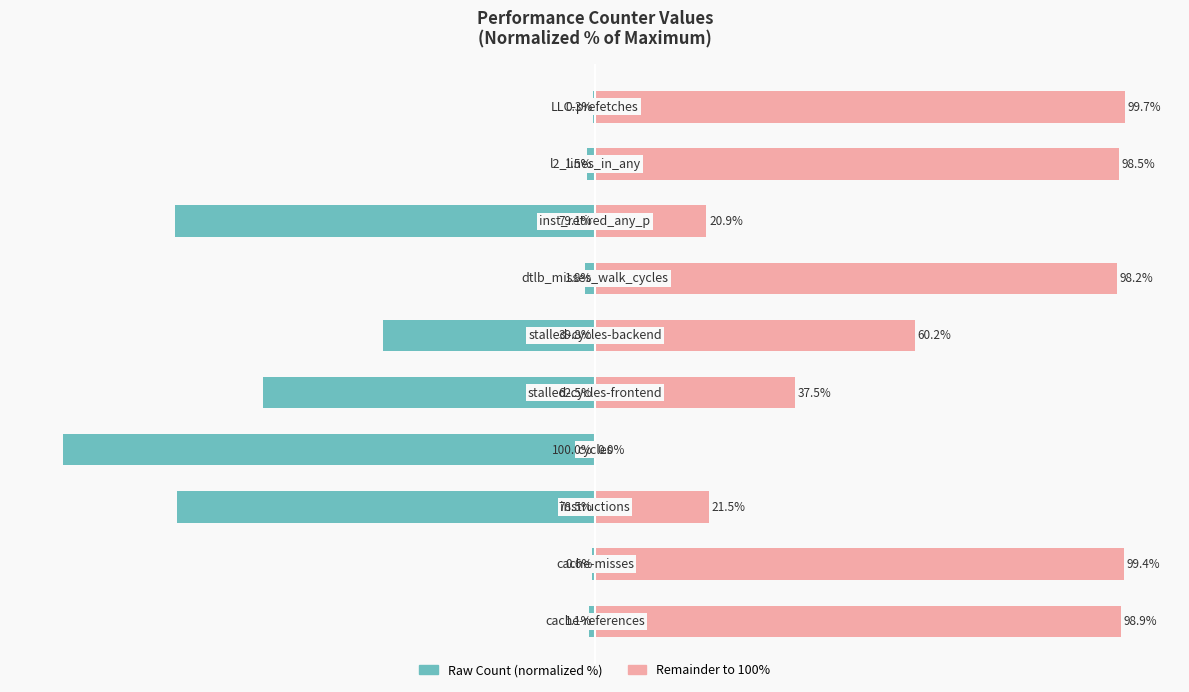

Read the Raw Count (normalized %) value at 0.

-1.1